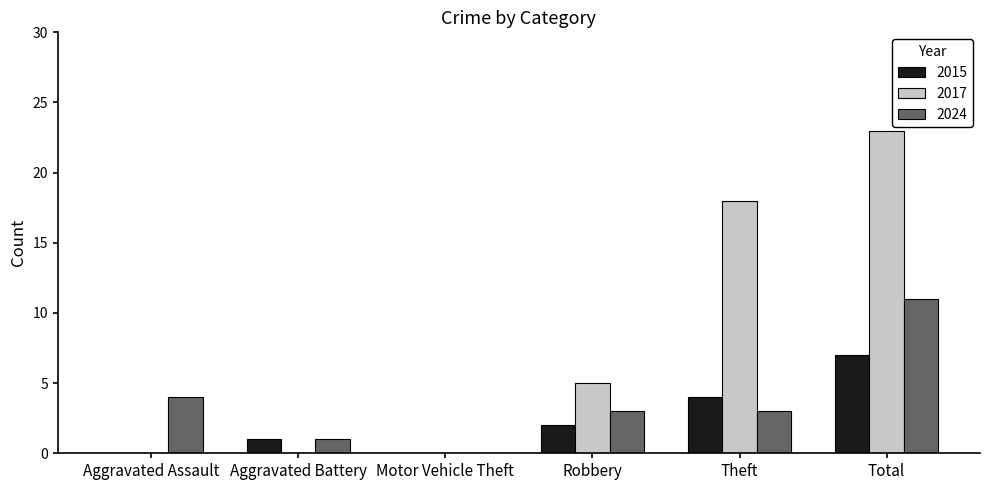

Which label corresponds to the largest value in the chart?

Total